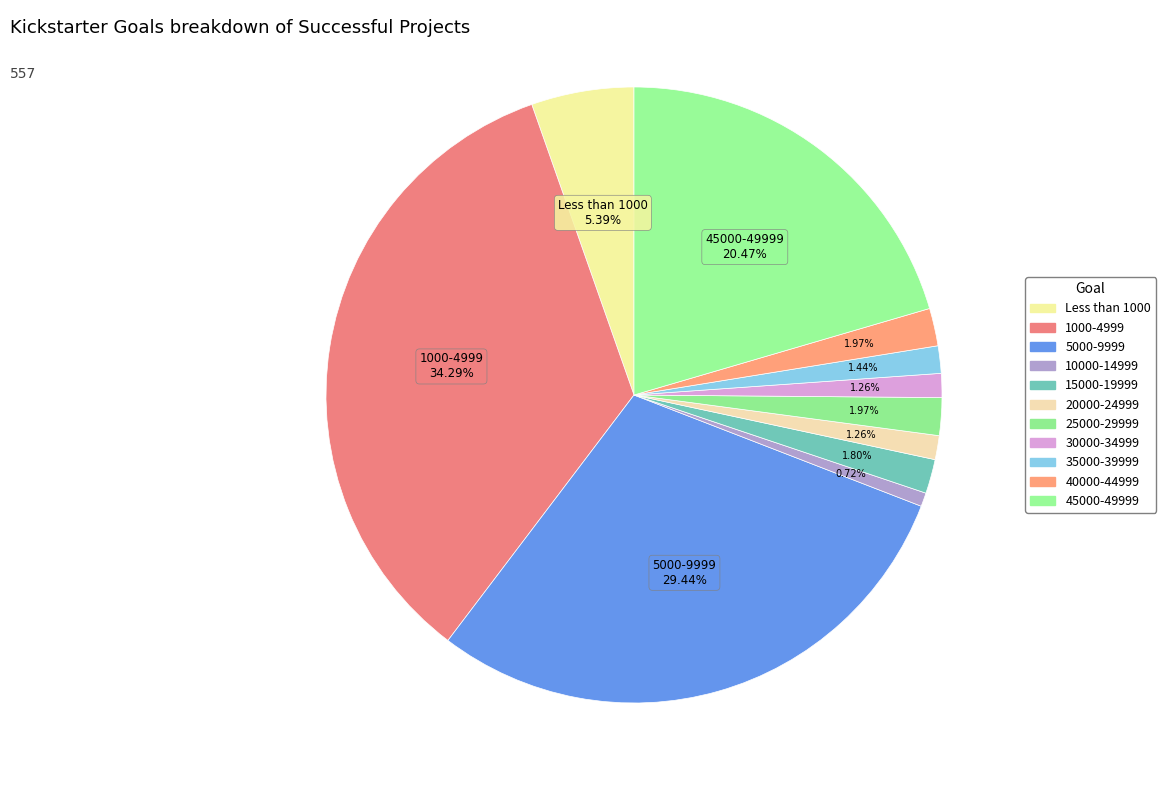

Is 20000-24999 the majority of the pie?

No